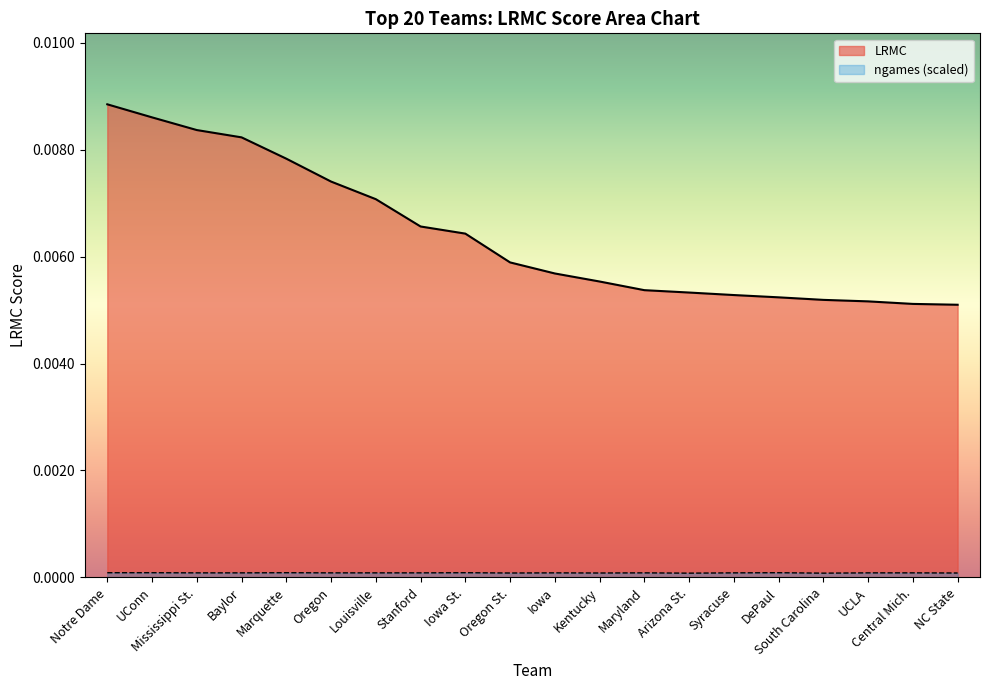

Which series has the largest total across all categories?

LRMC